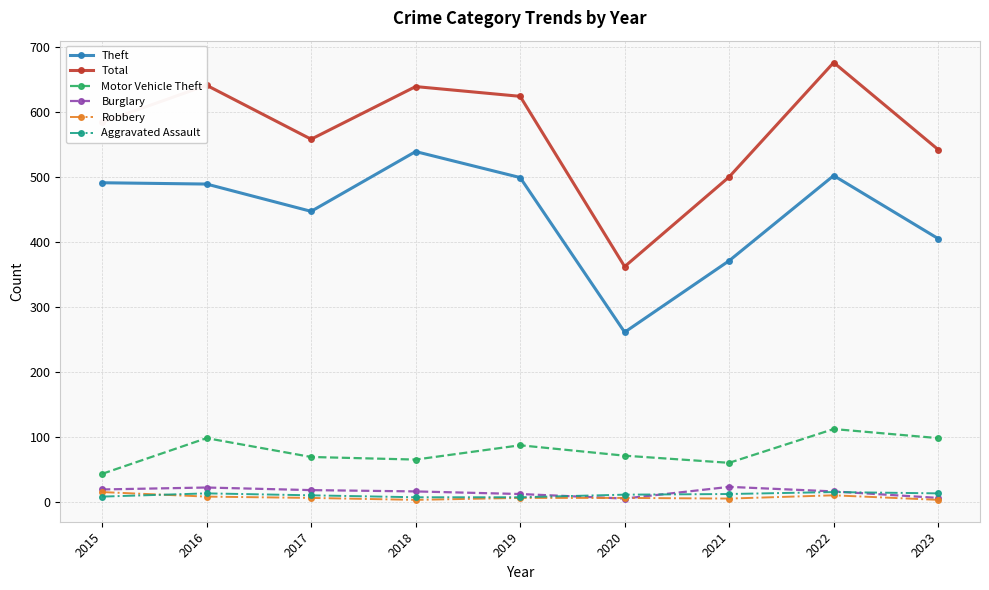

True or false: Total and Theft cross at least once.

False